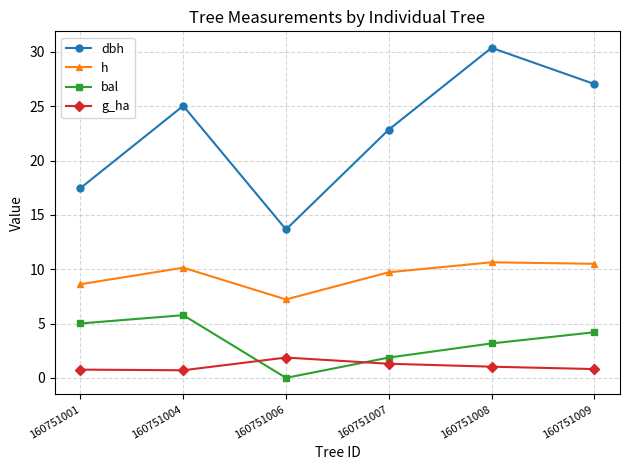

What are all the series names shown in the legend?

dbh, h, bal, g_ha